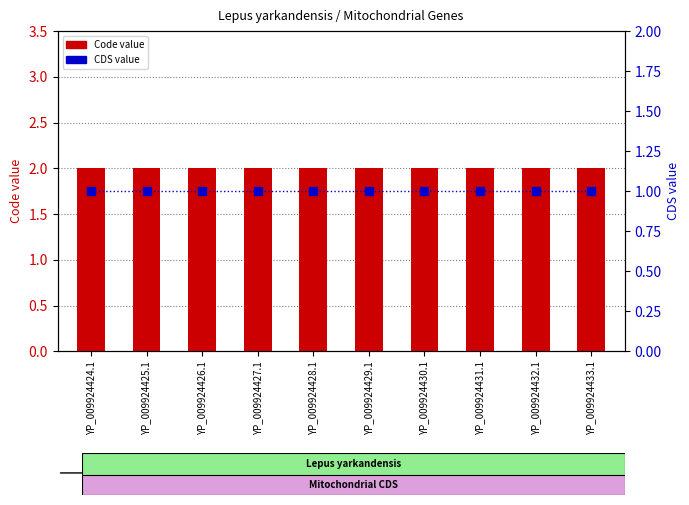

Which series has the widest spread of Y values?

Code